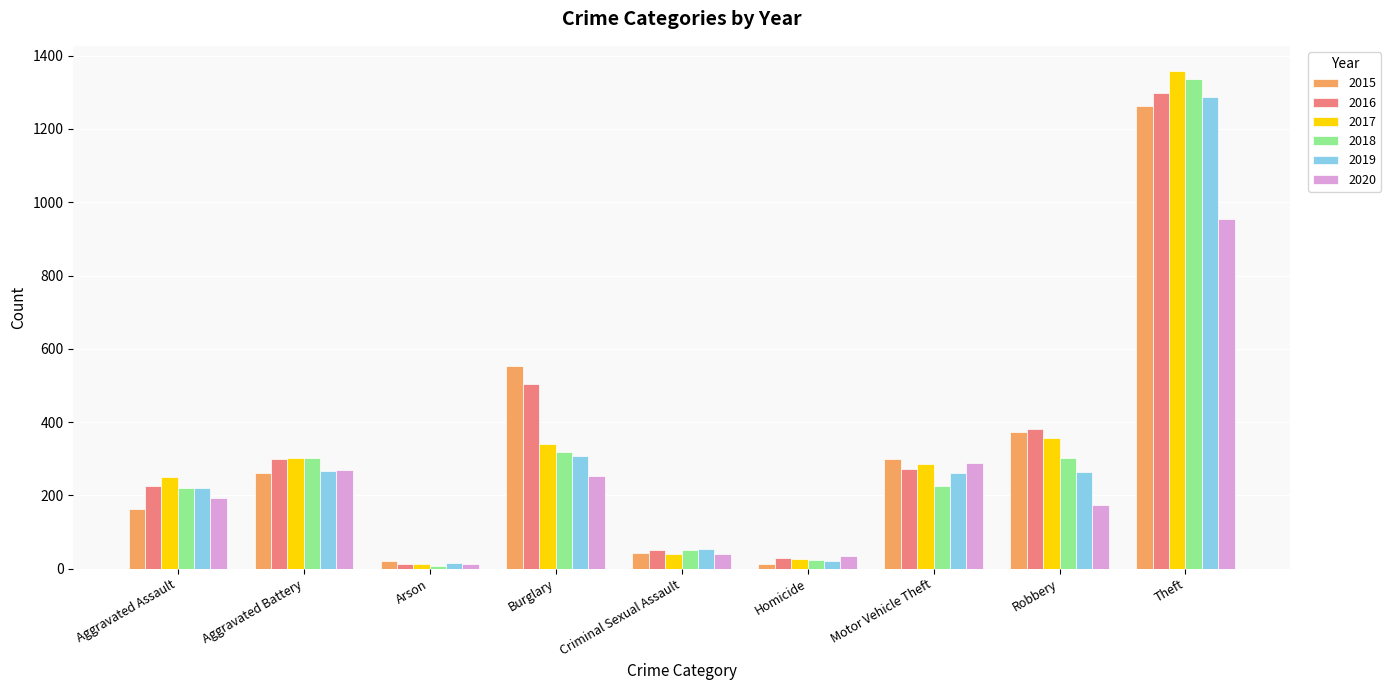

Is the value of 2015 at Motor Vehicle Theft greater than the value of 2016 at Homicide?

Yes